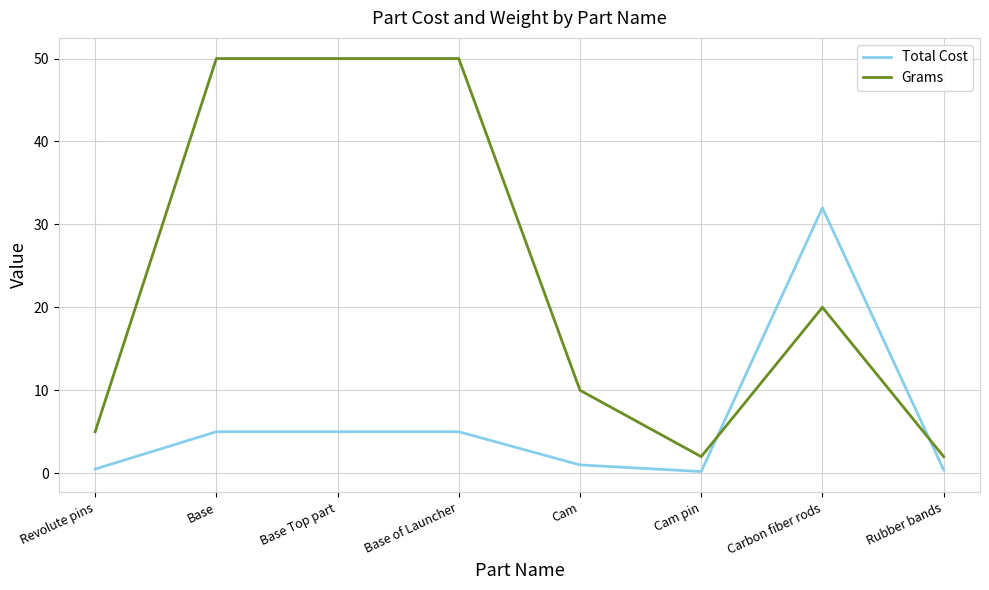

Is it true that Grams equals 20.0 at Carbon fiber rods?

True